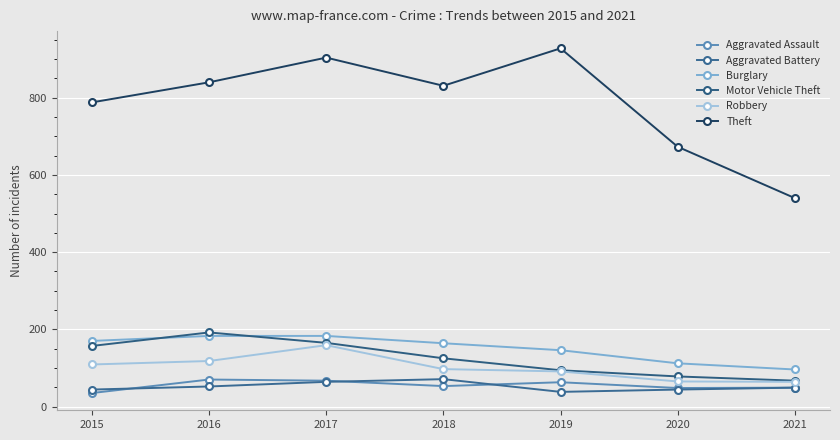

At which category does Aggravated Assault reach its first local peak?

2016